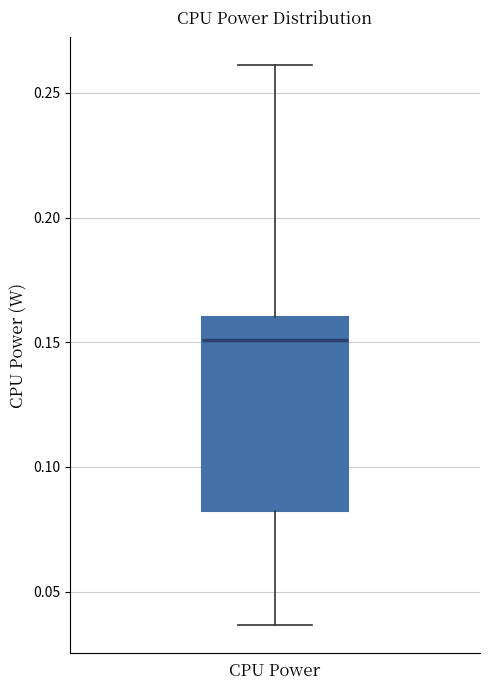

Read this box plot against the y-axis: the position of the median line, the range covered by the box, and the ends of both whiskers. The values are not printed on the chart, so give them approximately, as read against the axis.

median 0.150, box 0.080 to 0.160, whiskers 0.035 to 0.260